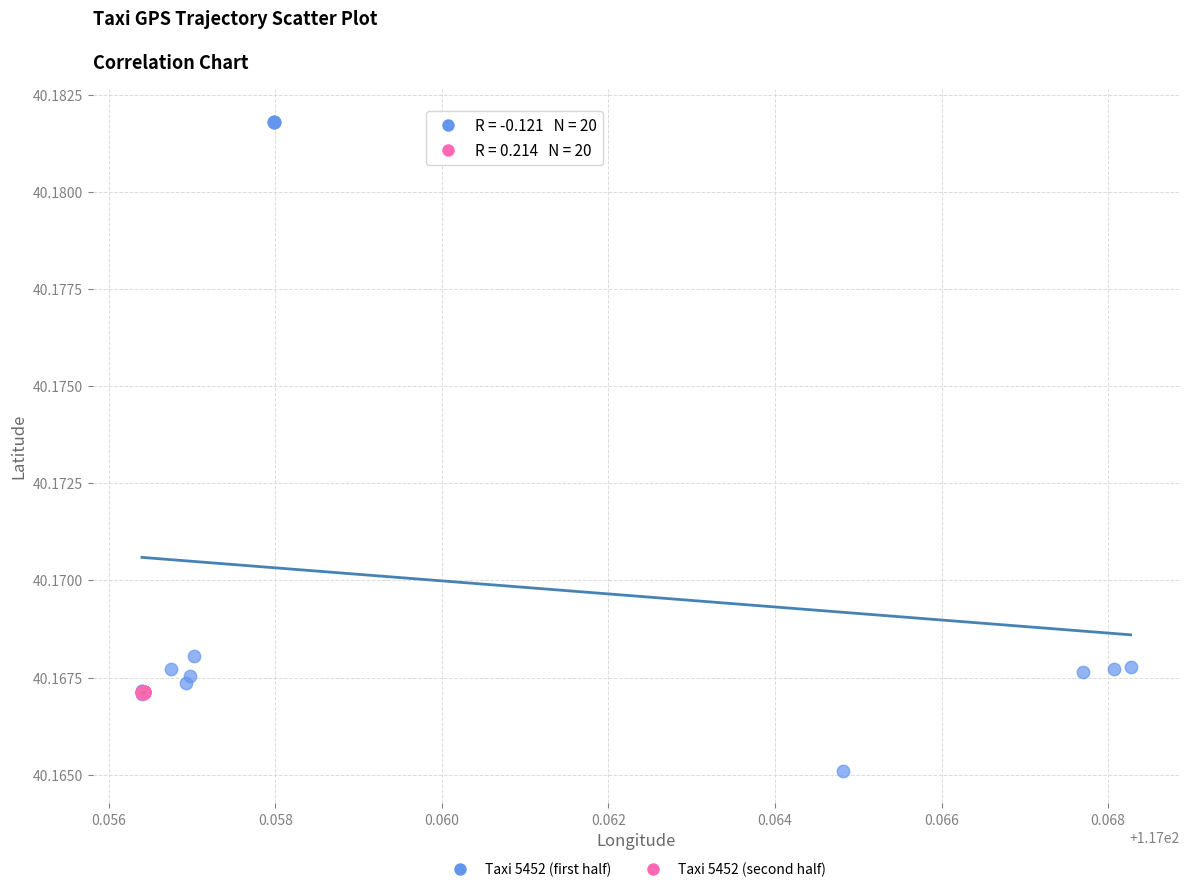

Which series reaches the maximum Y coordinate?

Taxi 5452 (first half)